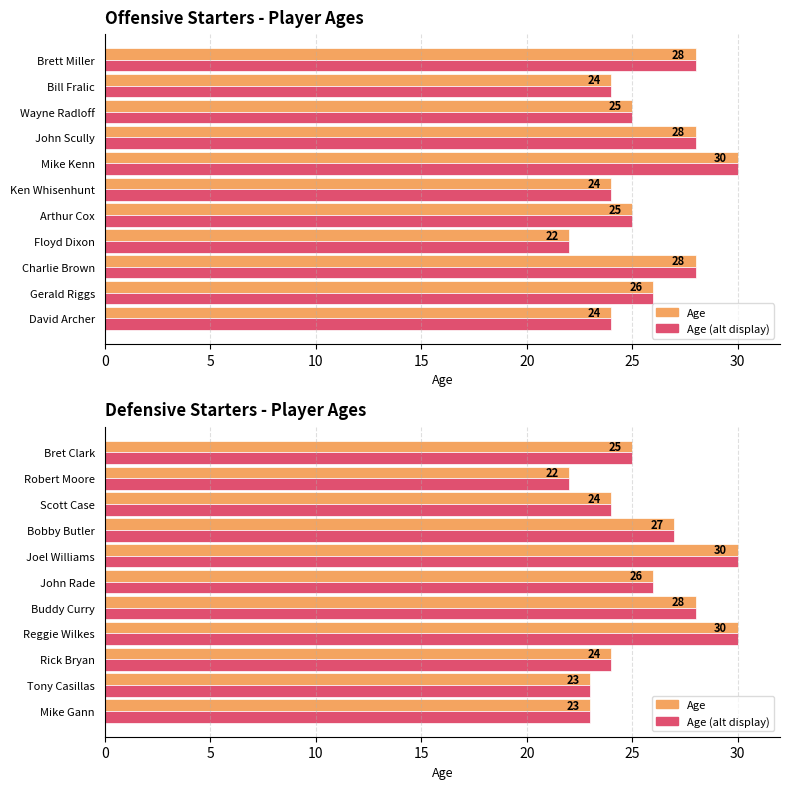

What is the difference between the maximum and minimum values in the Age series?

8